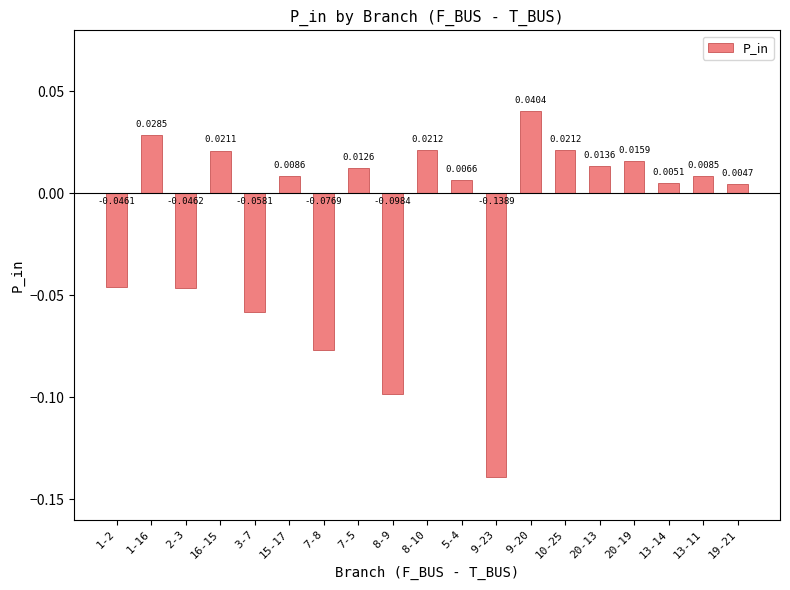

Between 7-8 and 7-5, which is larger?

7-5